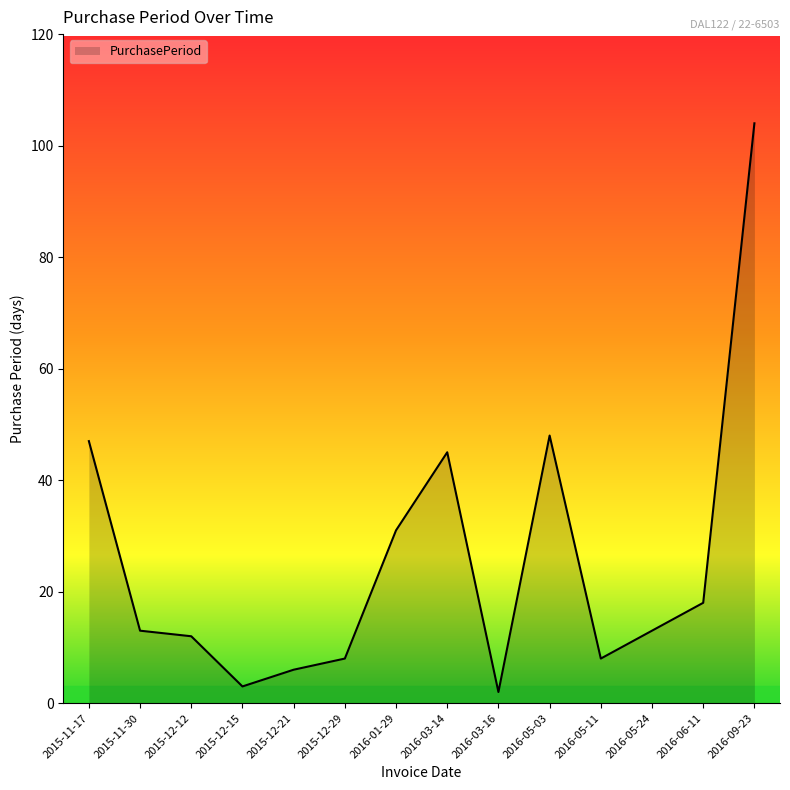

Reading left to right, extract all data points from this chart.

47	13	12	3	6	8	31	45	2	48	8	13	18	104